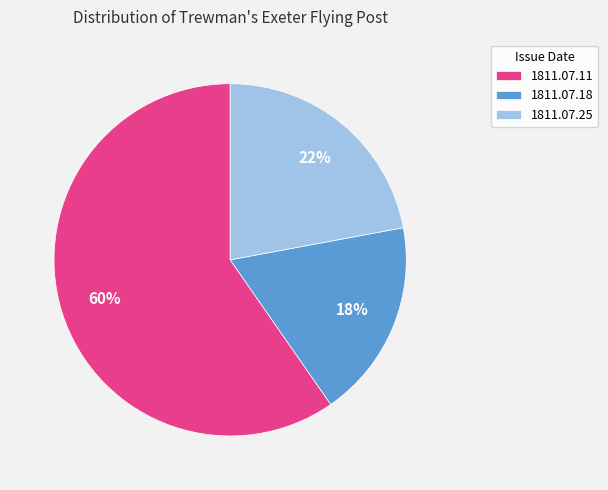

Which category has the biggest portion of the pie?

1811.07.11